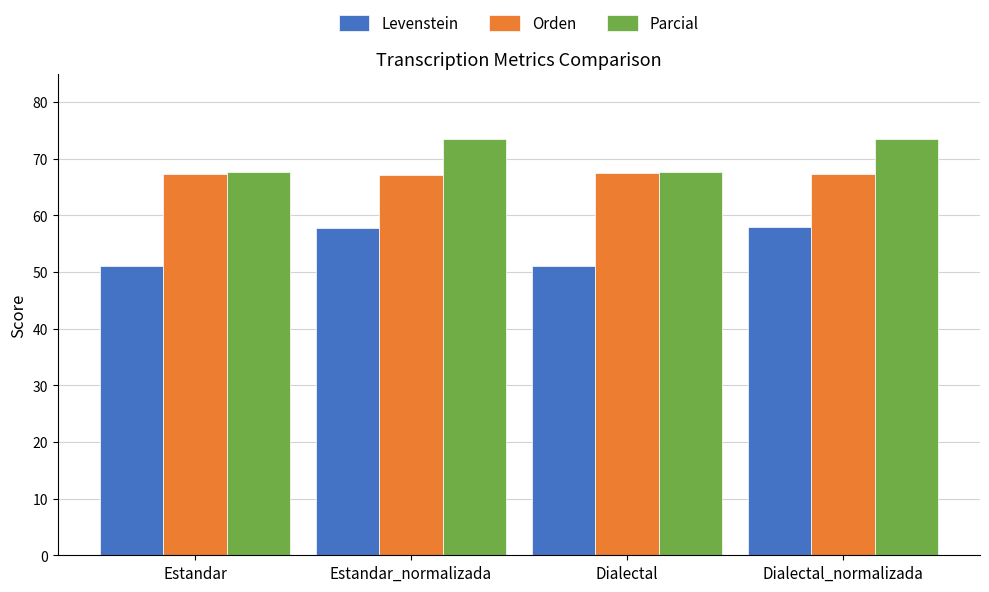

True or false: Parcial has a value of 39.3 at Estandar_normalizada.

False